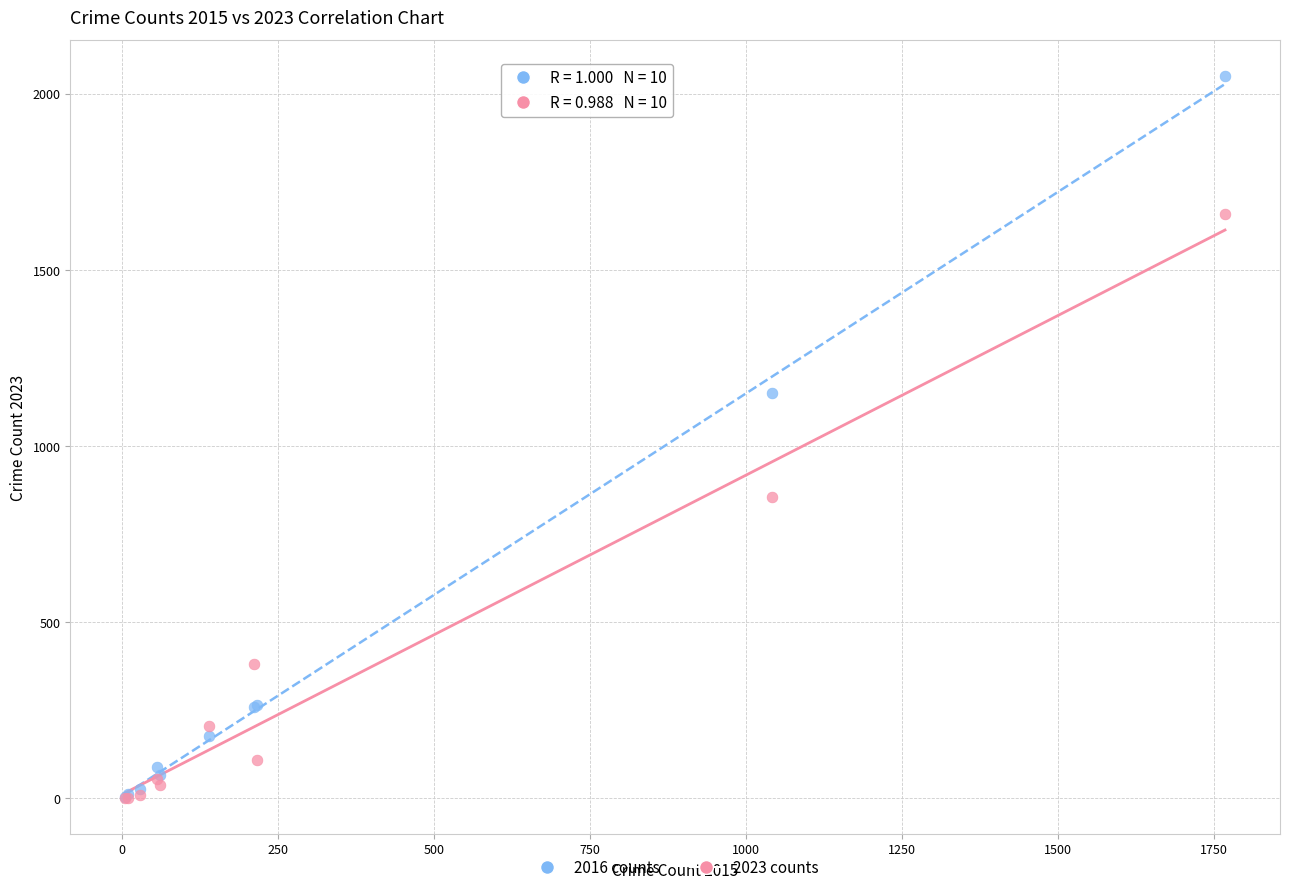

In the 2016 counts series, what Y value is closest to 1027?

1151